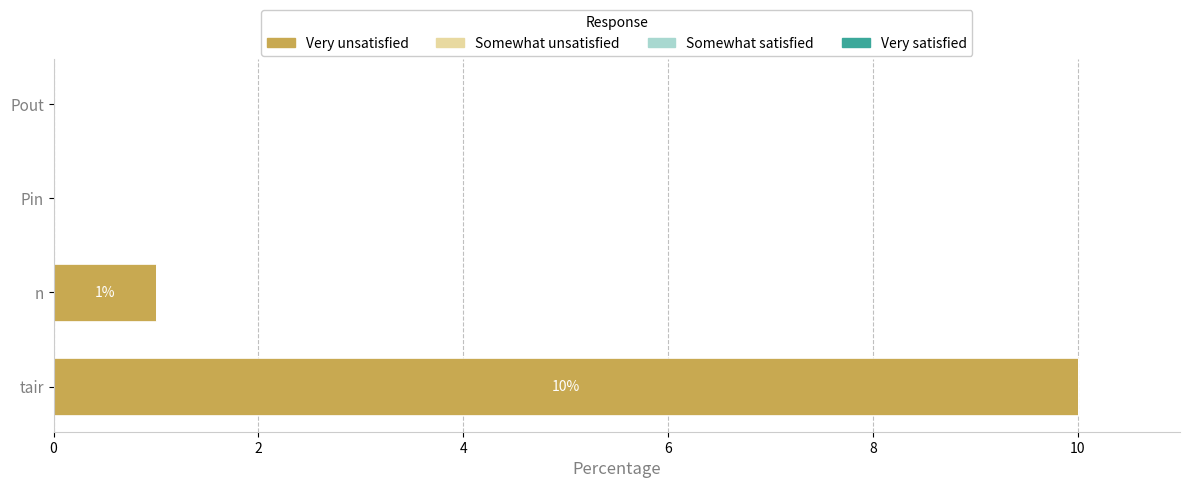

Reading bottom to top, what are all the values shown in this chart?

tair=10	n=1	Pin=0	Pout=0